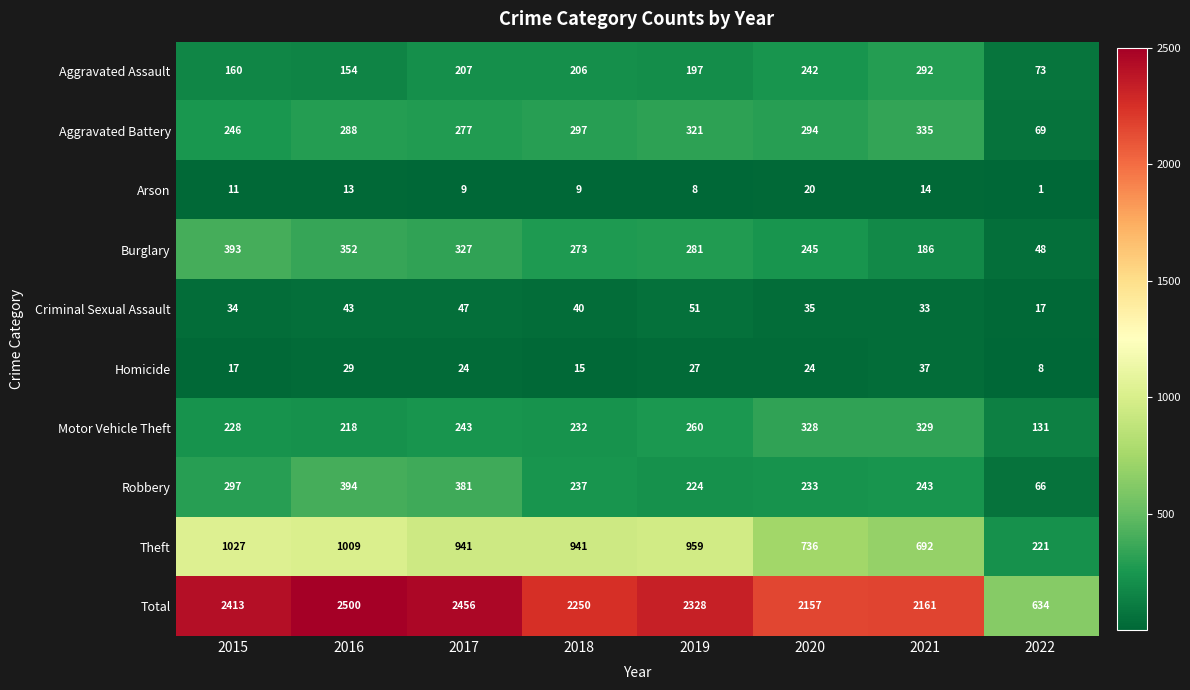

Rank the series at 2016 from lowest to highest value.

Arson, Homicide, Criminal Sexual Assault, Aggravated Assault, Motor Vehicle Theft, Aggravated Battery, Burglary, Robbery, Theft, Total